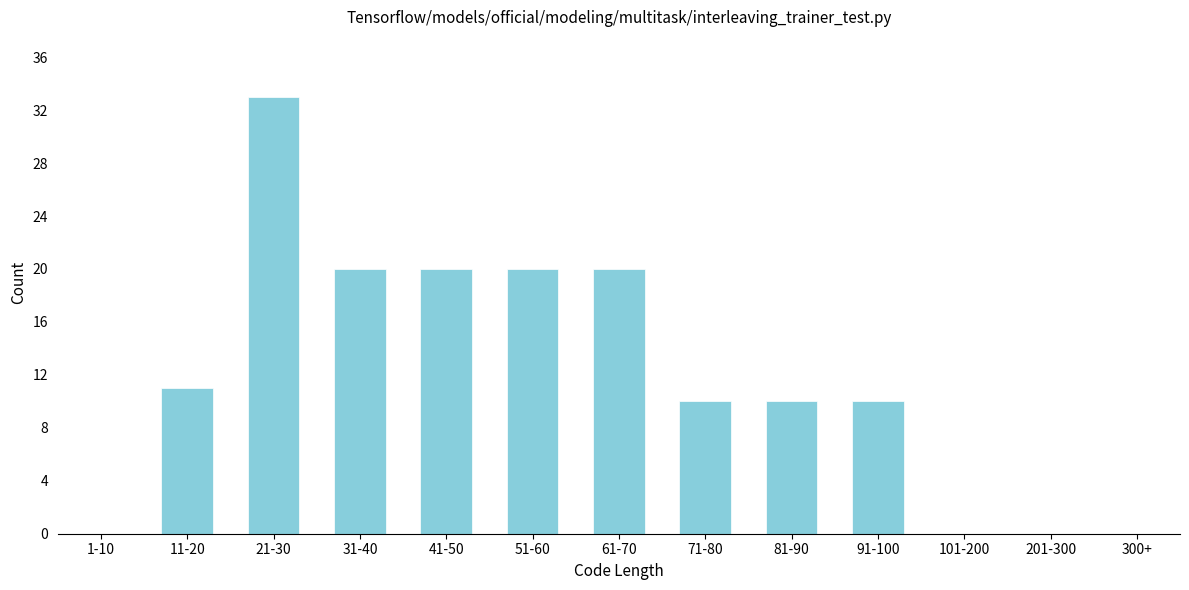

Reading left to right, list all the values displayed in this chart.

1-10=0	11-20=11	21-30=33	31-40=20	41-50=20	51-60=20	61-70=20	71-80=10	81-90=10	91-100=10	101-200=0	201-300=0	300+=0